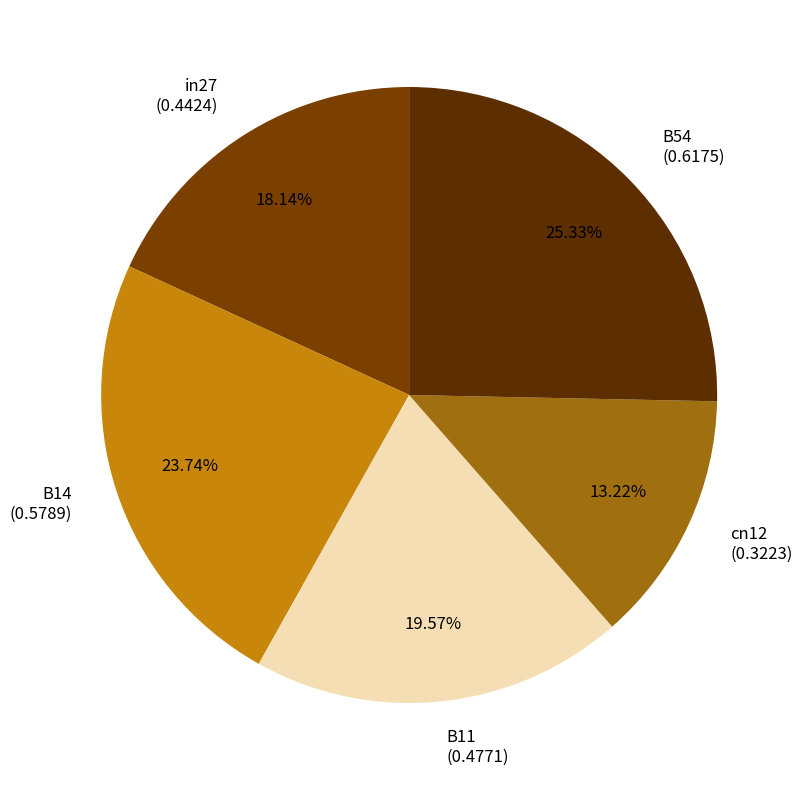

The in27 slice represents 18% of the pie. True or false?

True